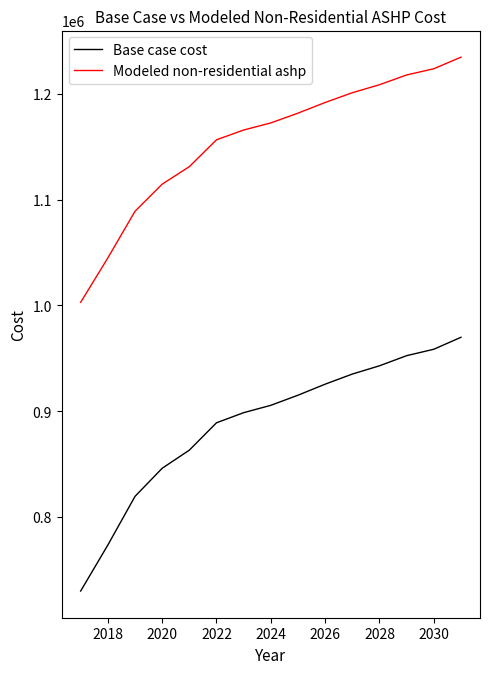

What is the difference between the maximum and minimum values in the Modeled non-residential ashp series?

231834.8